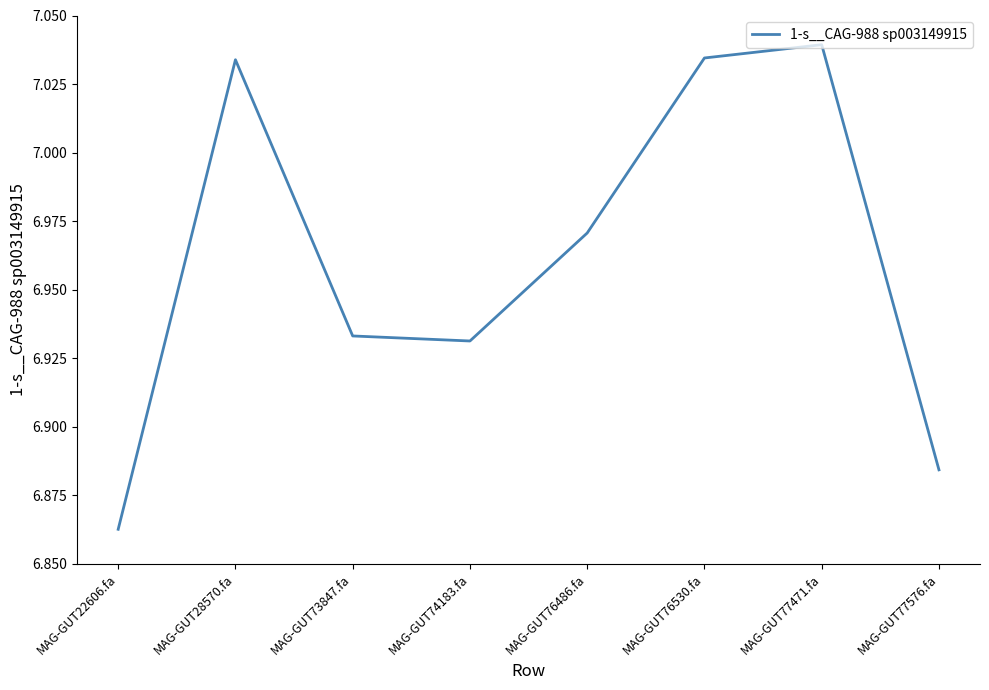

How many lines are shown in the chart?

1